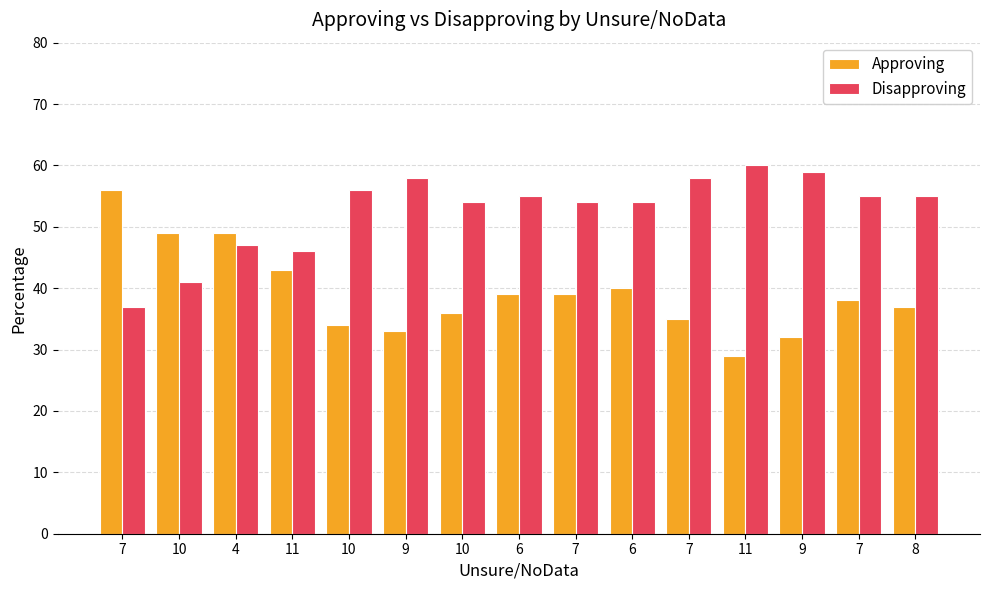

Is it true that Approving equals 33 at 4?

False